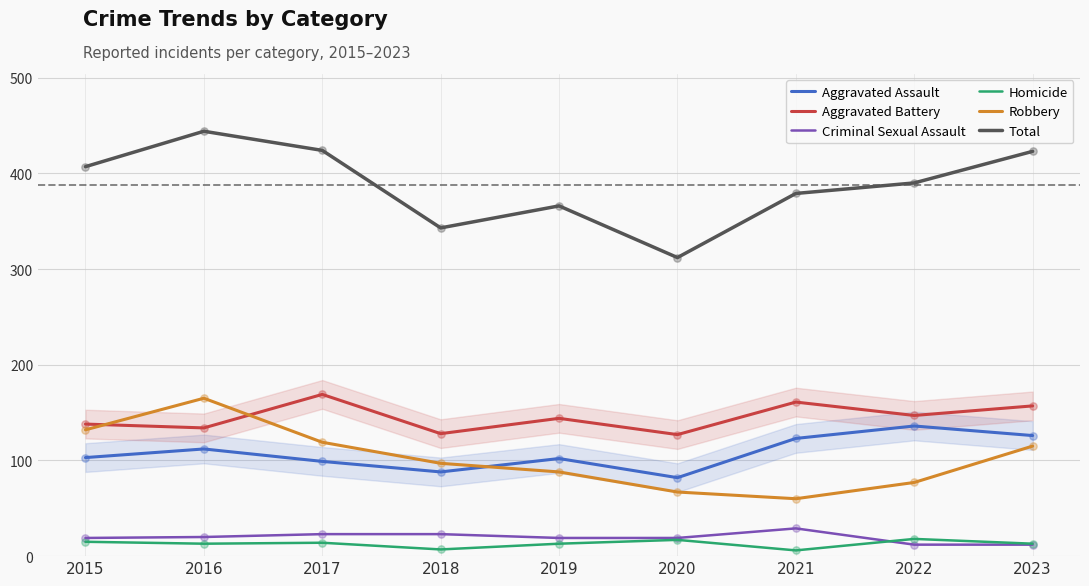

Is the value of Criminal Sexual Assault at 2022 greater than the value of Aggravated Battery at 2022?

No